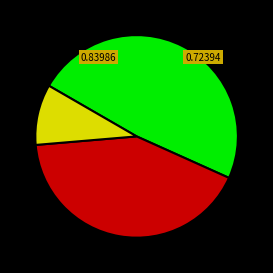

Is there a majority slice in this chart?

No